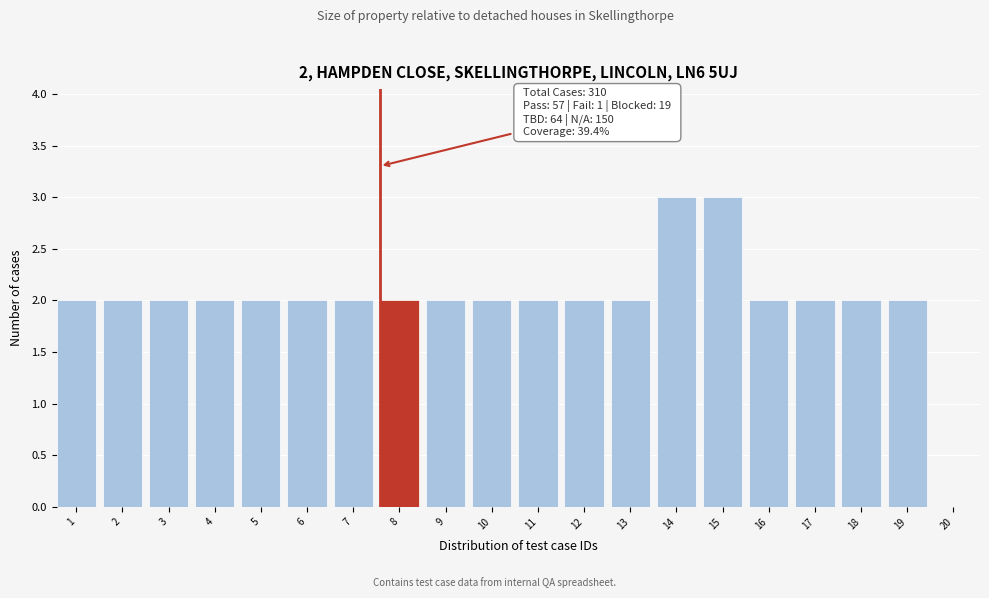

What is the sum of all values?

40